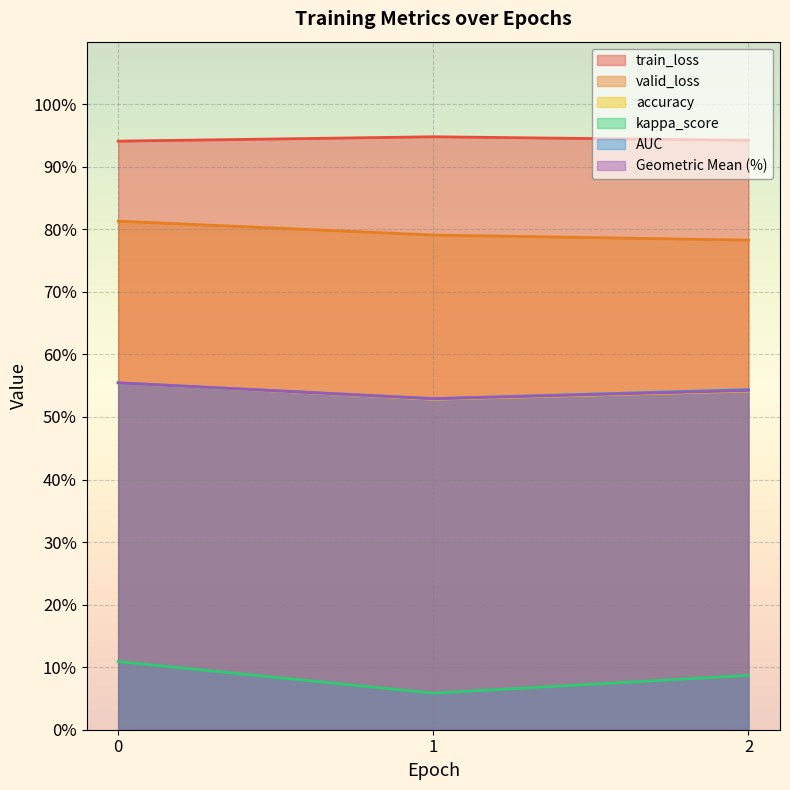

What is the sum of all valid_loss values?

2.4